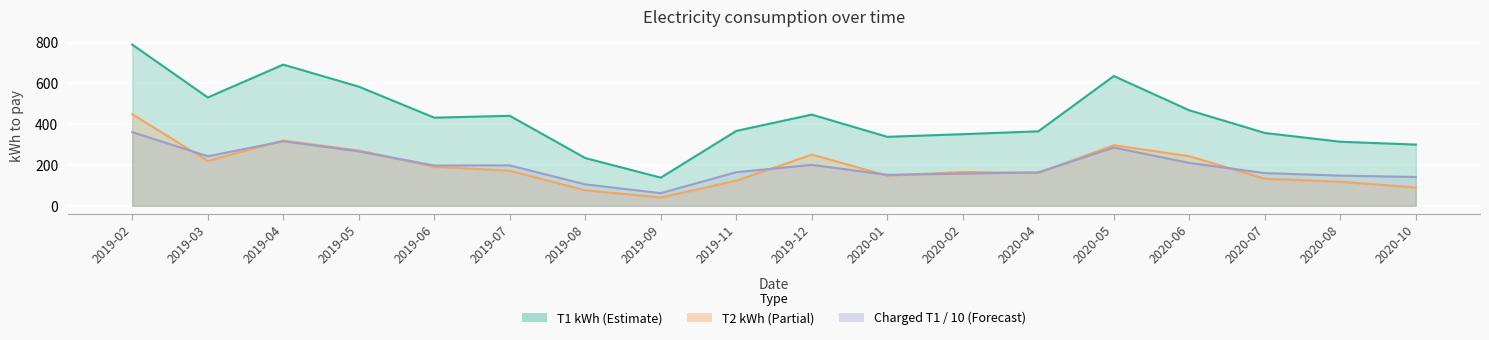

What is the sum of all T2 kWh values?

3470.0